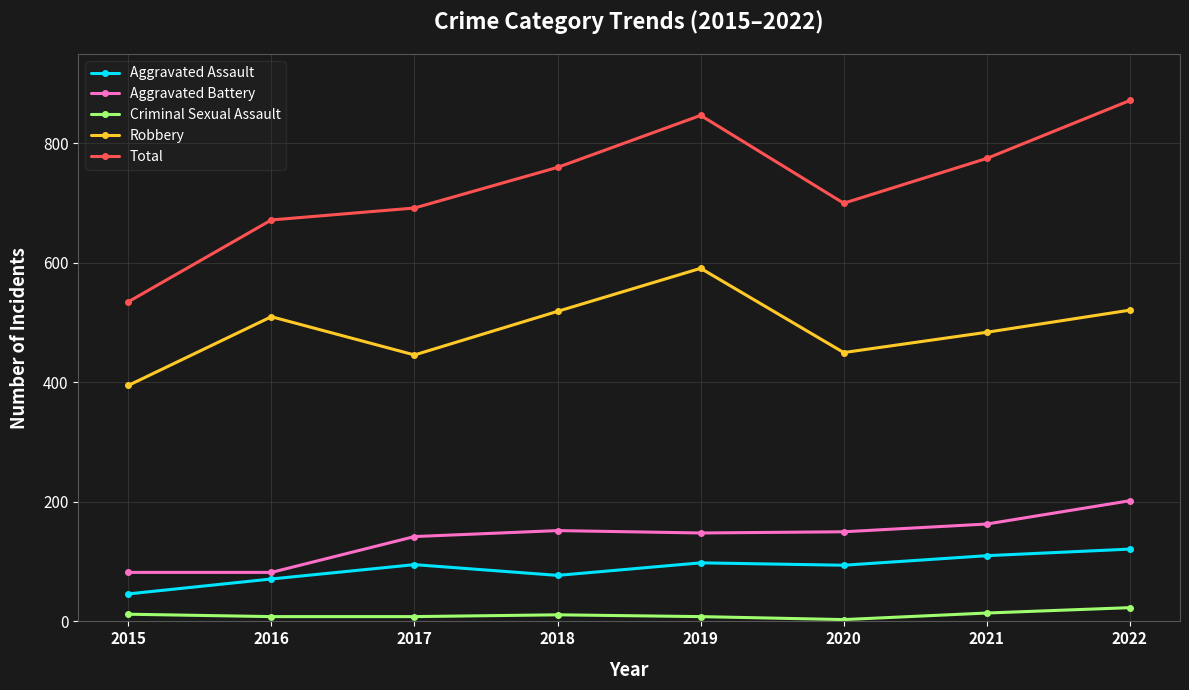

Is the value of Aggravated Battery at 2021 greater than the value of Total at 2020?

No